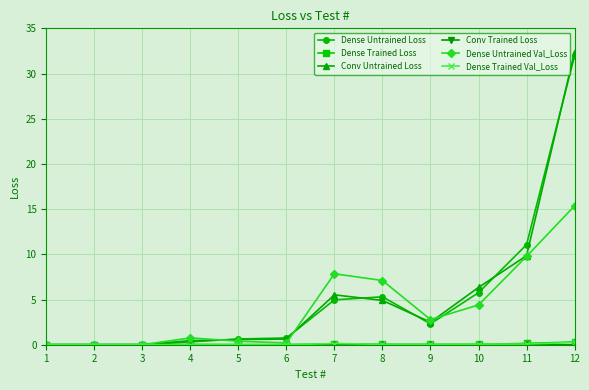

At which category is the sum across all series the highest?

12